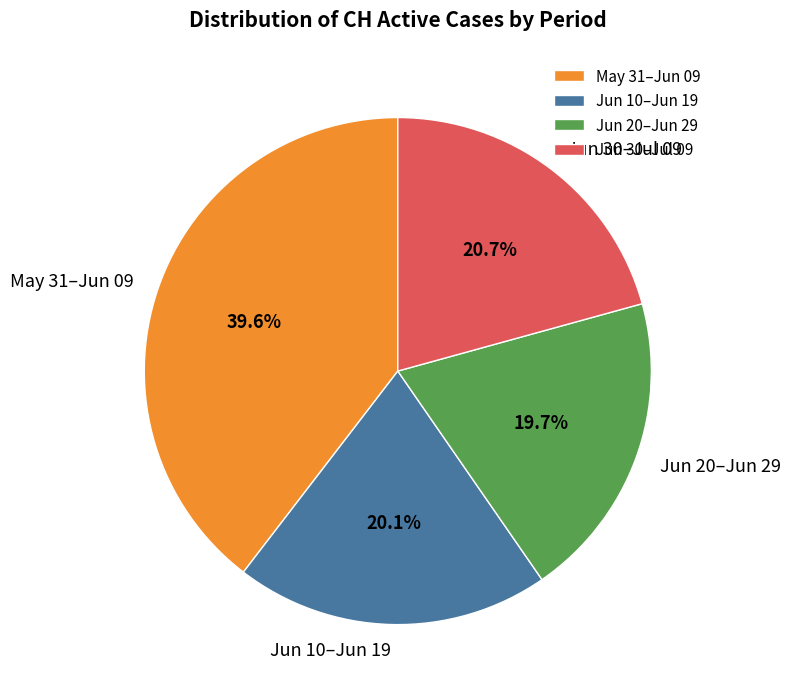

Combined, do Jun 20–Jun 29 and Jun 30–Jul 09 account for over 50%?

No